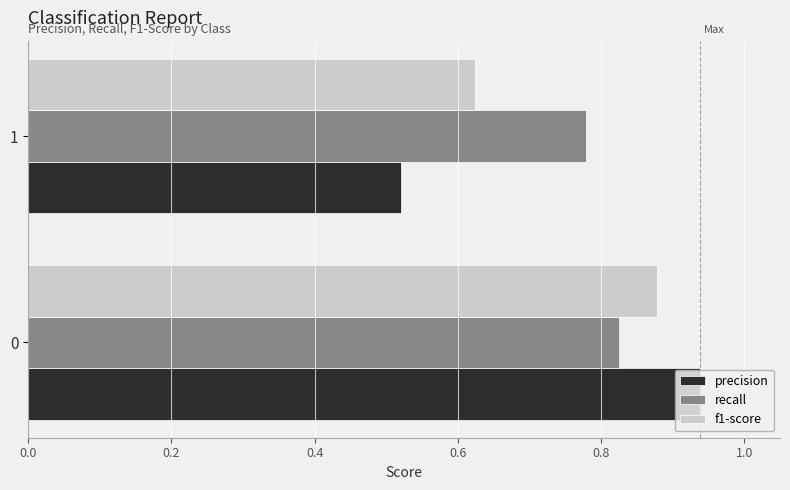

Is it true that recall equals 1.1 at 1?

False